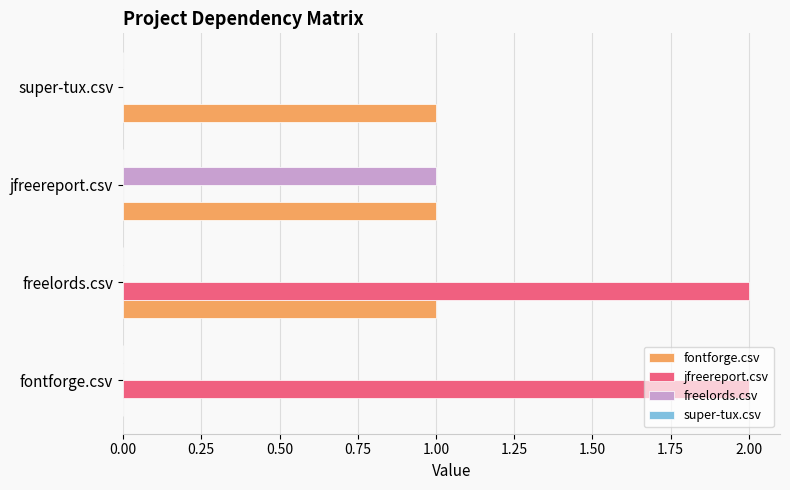

Which series has the largest total across all categories?

jfreereport.csv